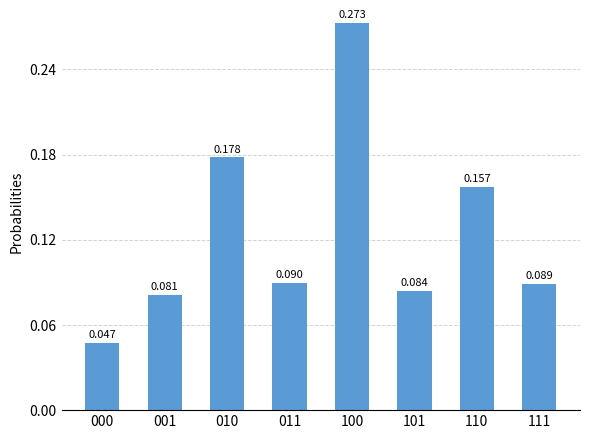

Count the number of data series in this chart.

1